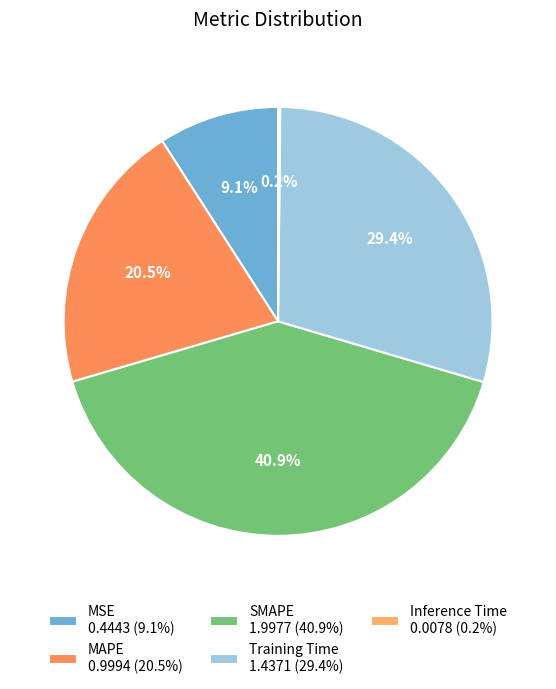

Which category has the biggest portion of the pie?

SMAPE